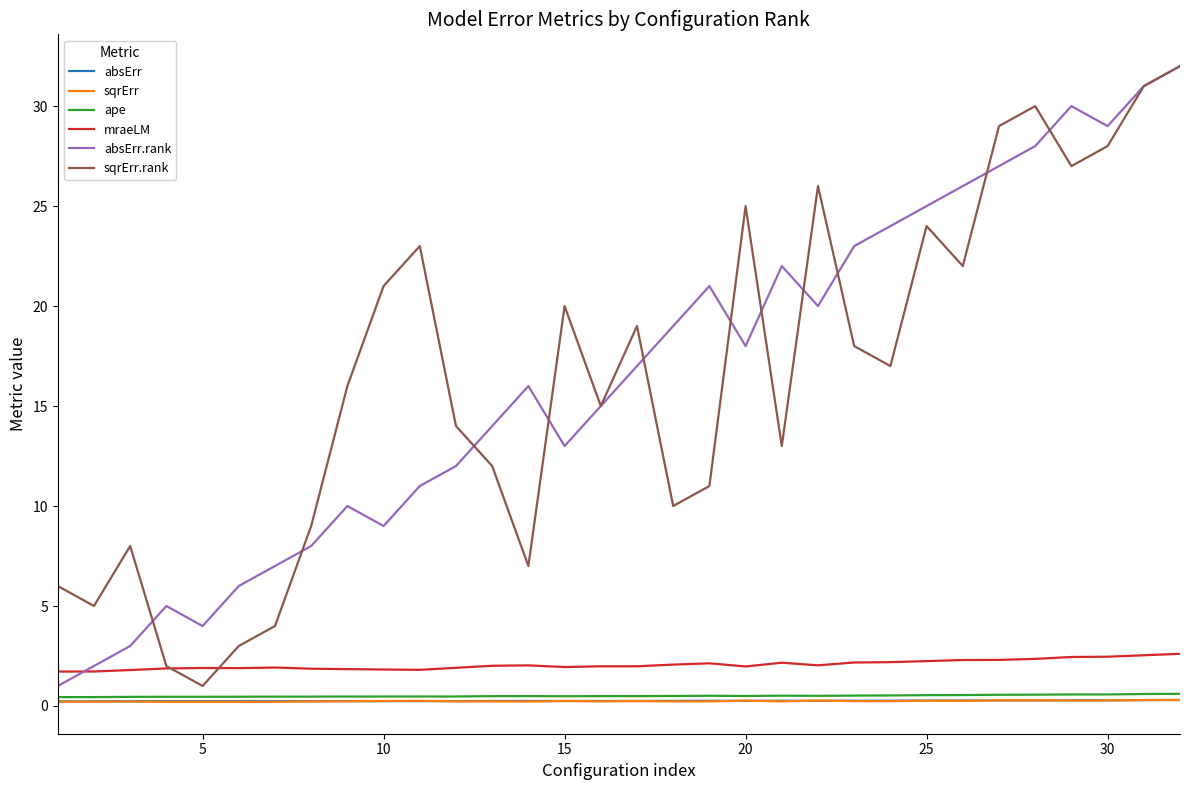

What is the smallest value displayed?

0.2